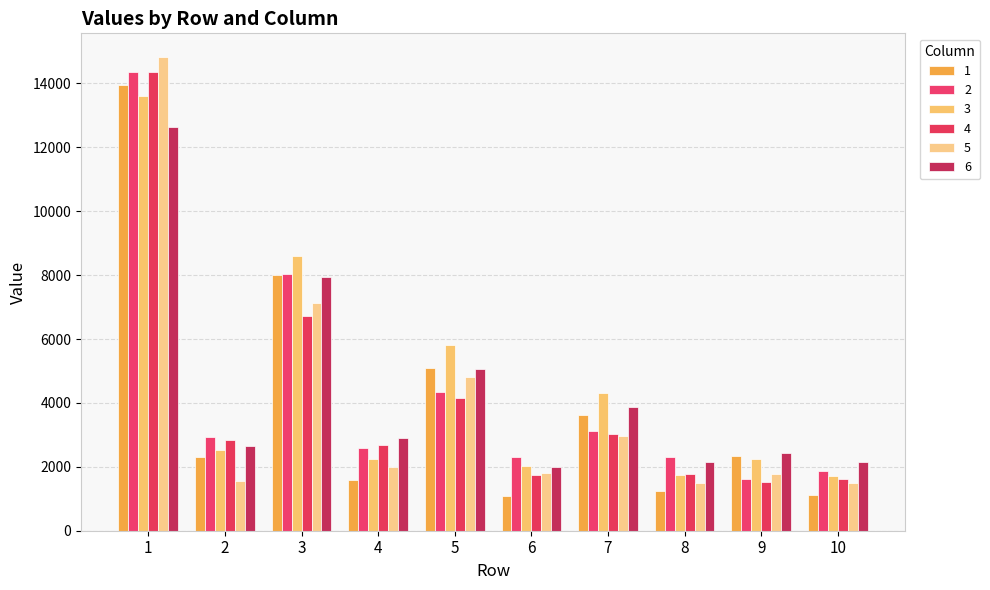

What are all the series names shown in the legend?

1, 2, 3, 4, 5, 6